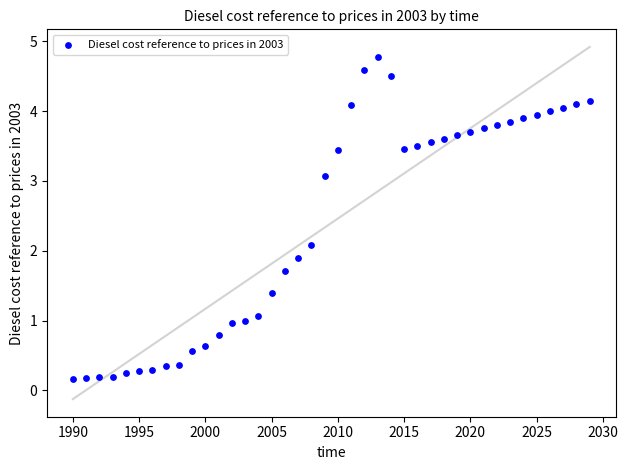

What is the range of X values (max minus min)?

39.0